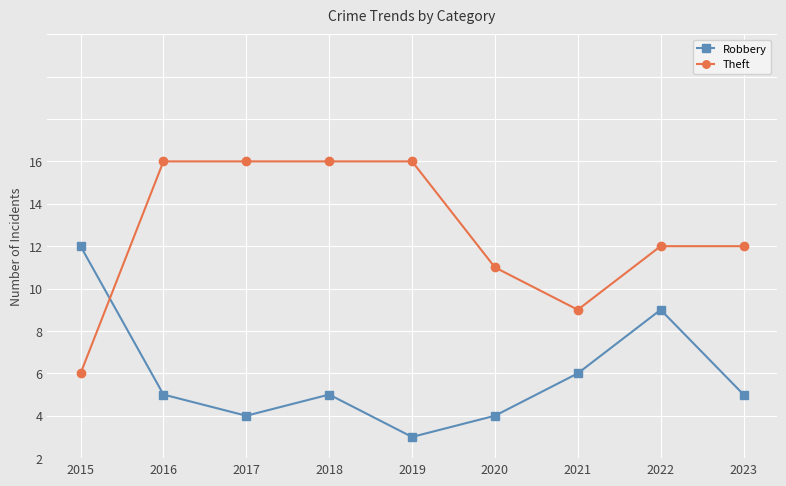

Does the chart have visible grid lines?

Yes